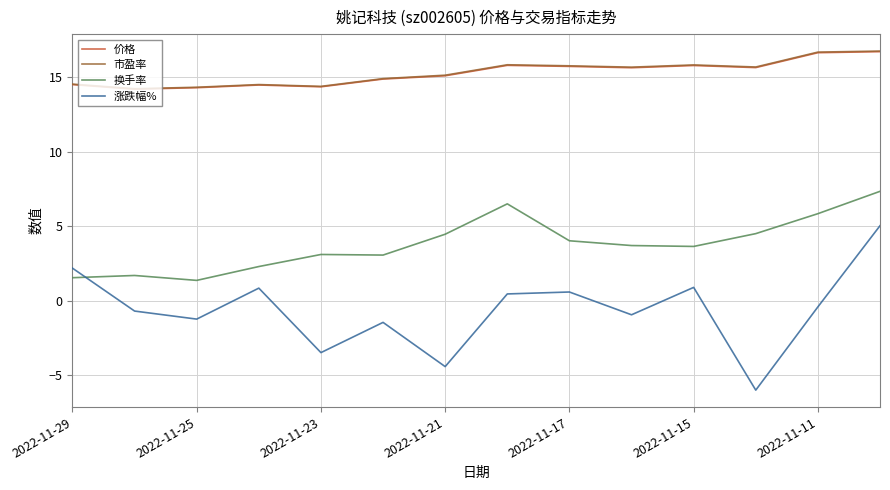

What is the minimum value for 价格?

14.2